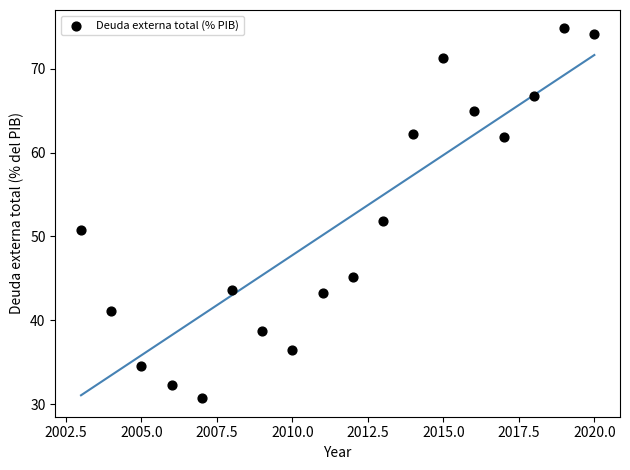

What is the range of Y values (max minus min)?

44.1